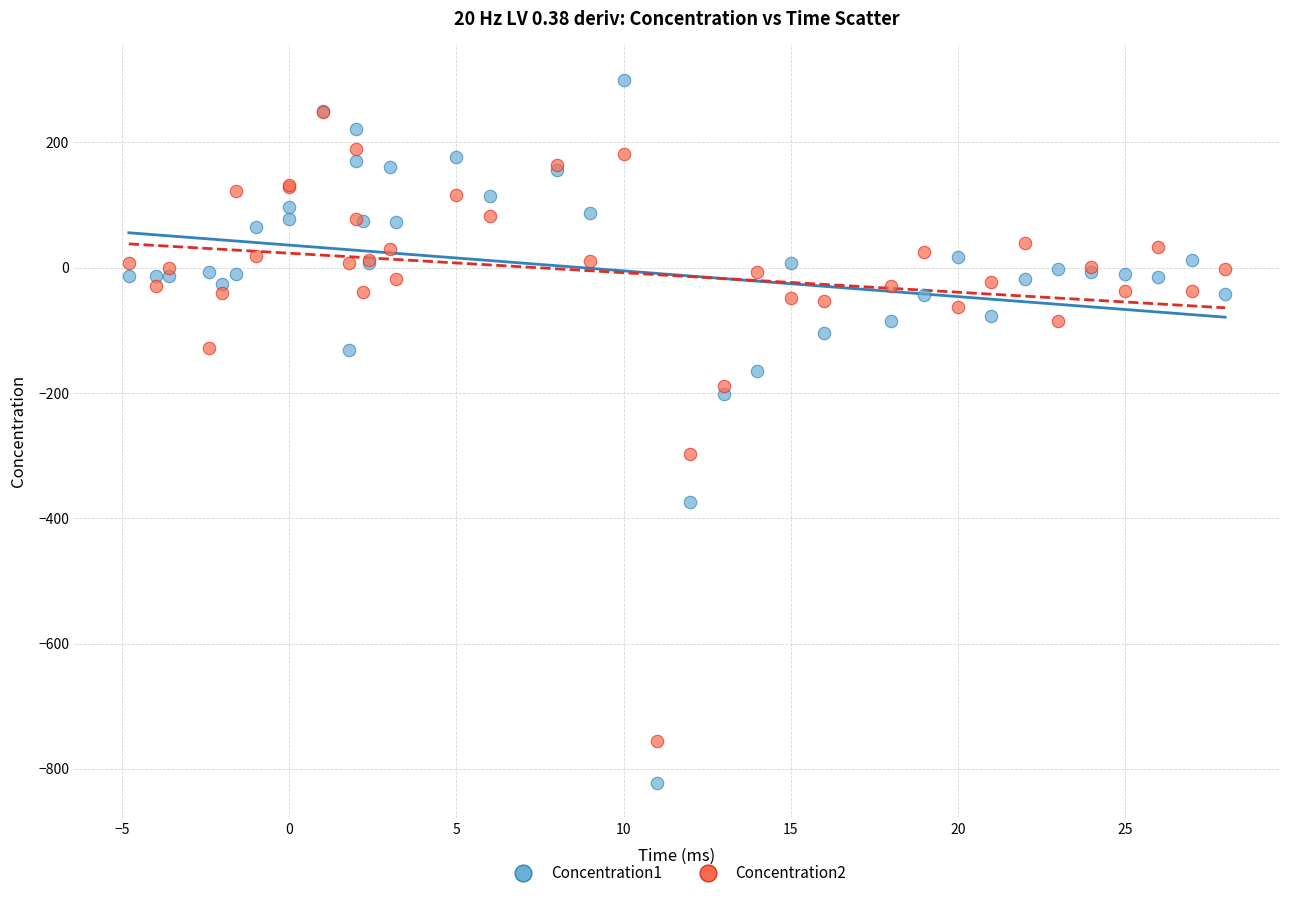

Across all series, what Y value is closest to -261?

-297.7